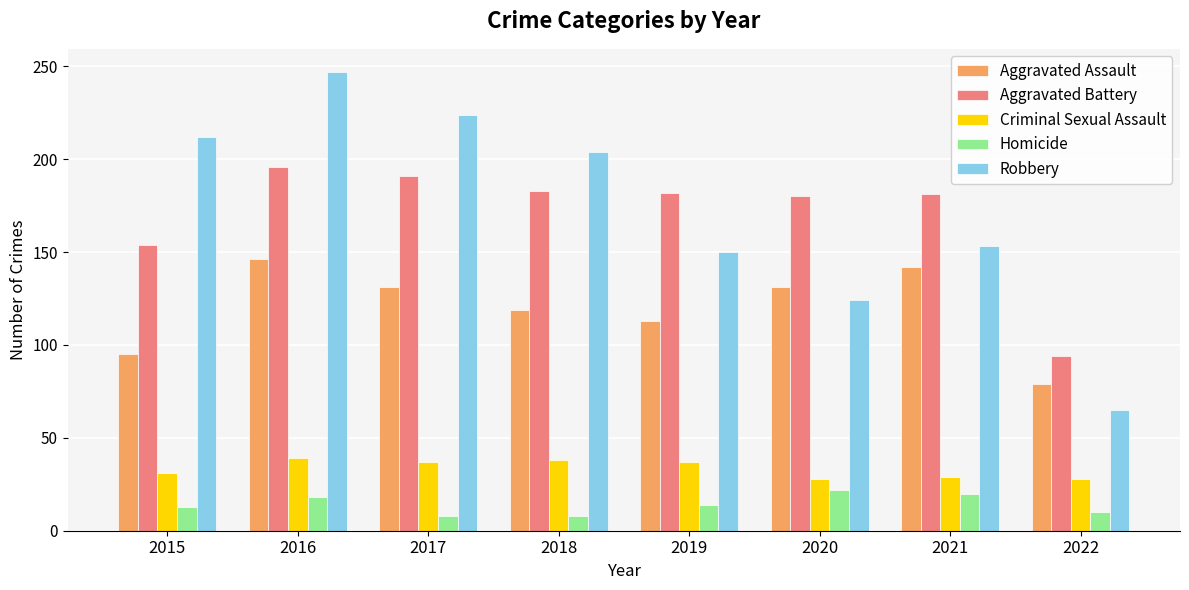

What is the minimum value for Robbery?

65